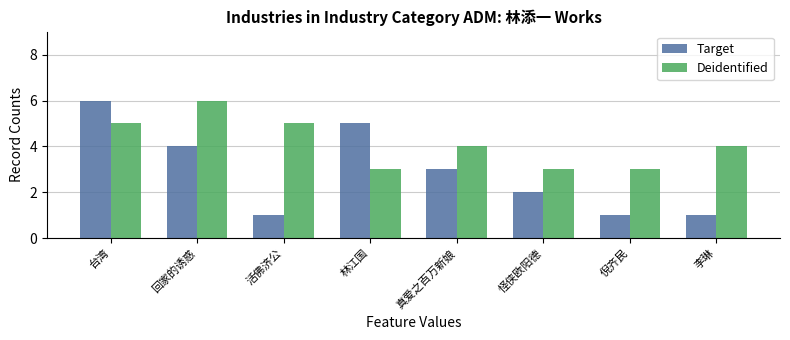

At which label does Target reach its peak?

台湾